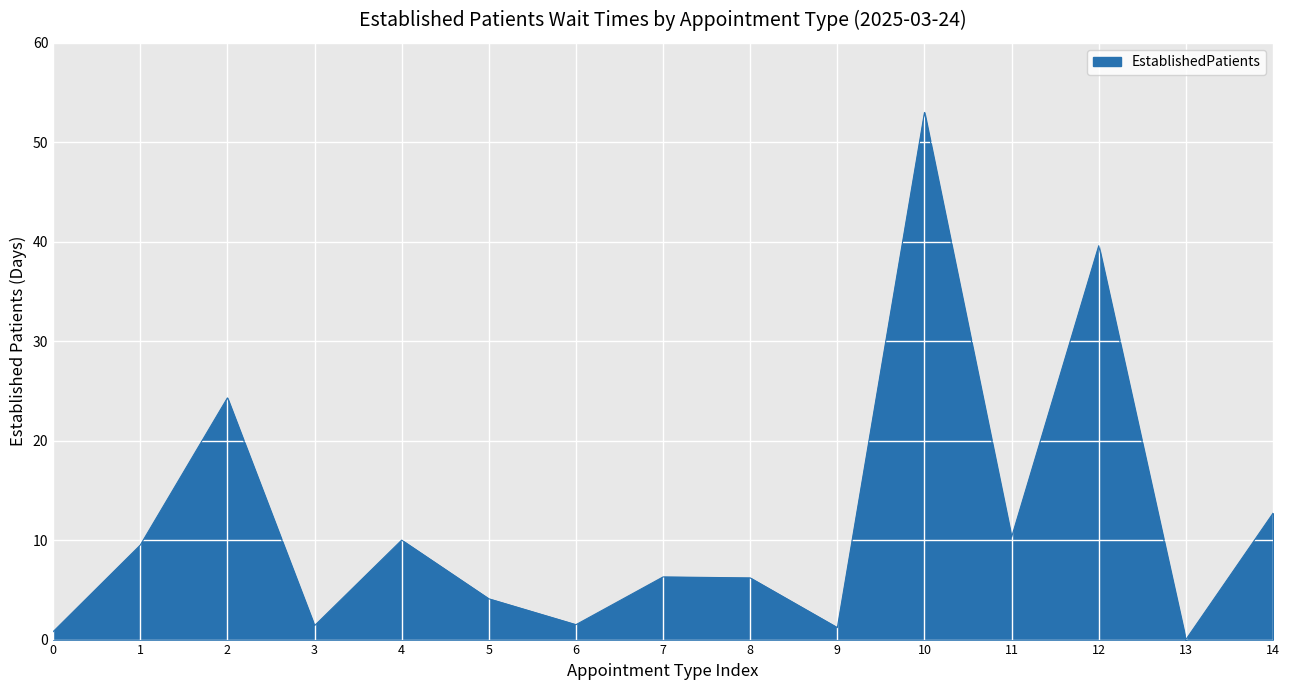

Where is the first local minimum?

3